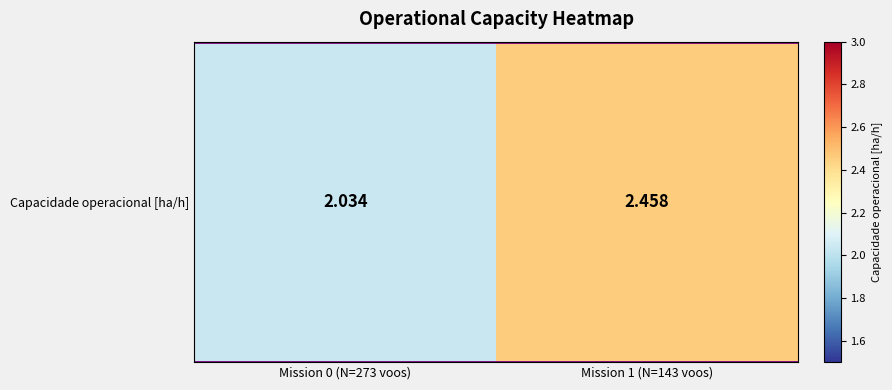

The chart shows a value of 1.2 at Mission 0 (N=273 voos). True or false?

False